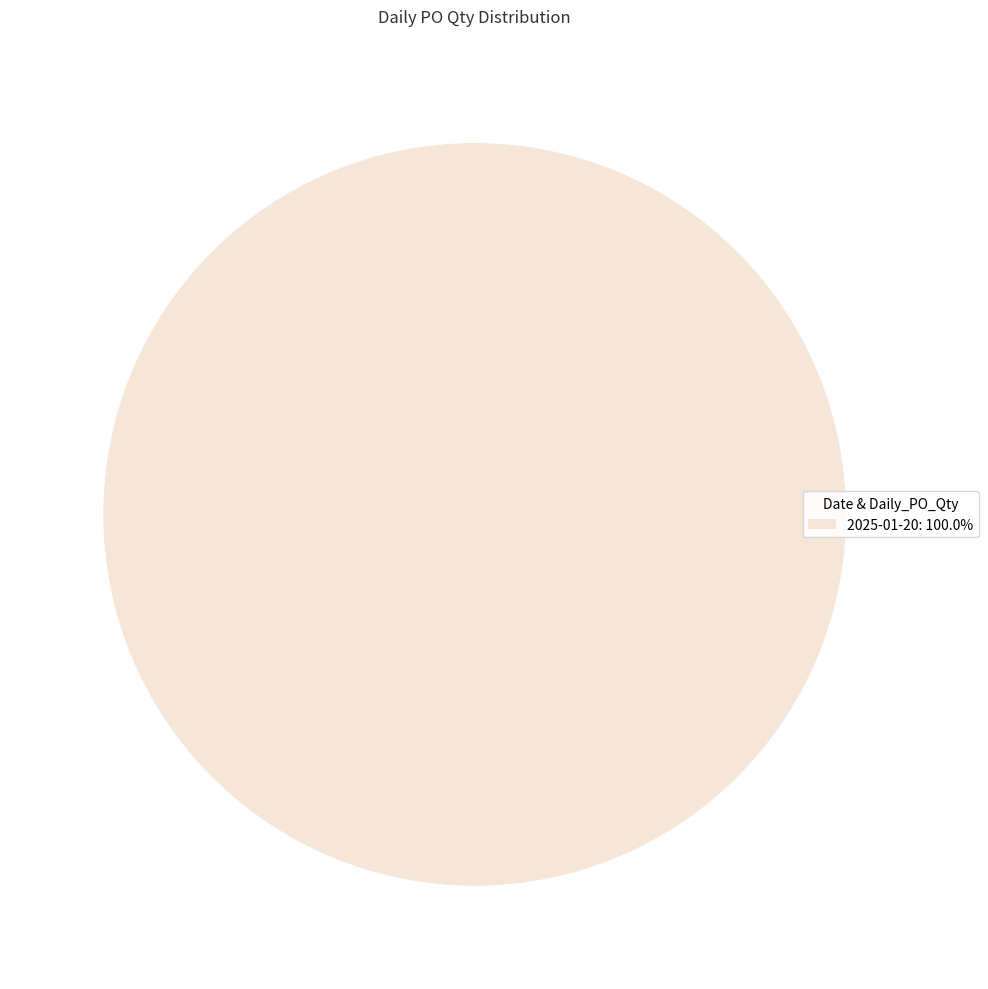

Is there a majority slice in this chart?

Yes